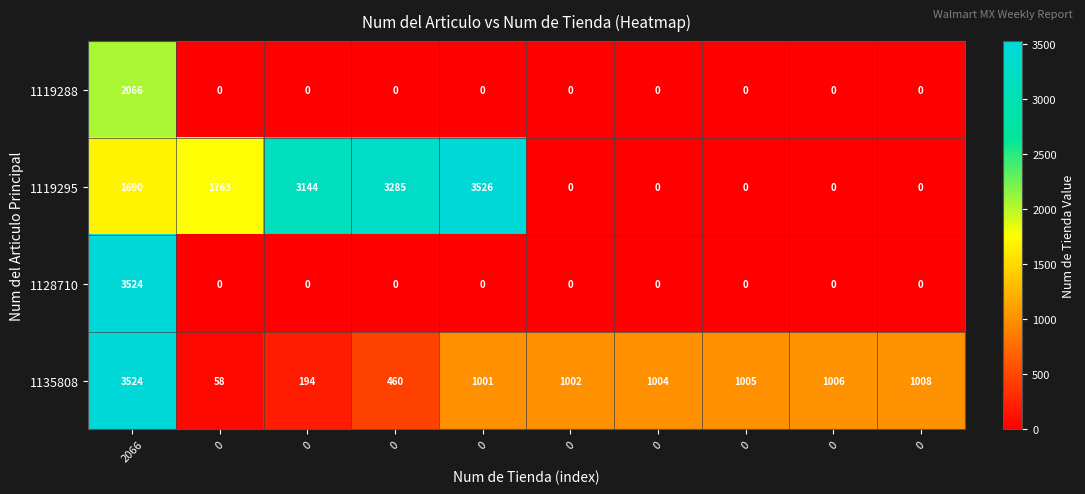

How many values in the 1135808 series are below 1004?

5